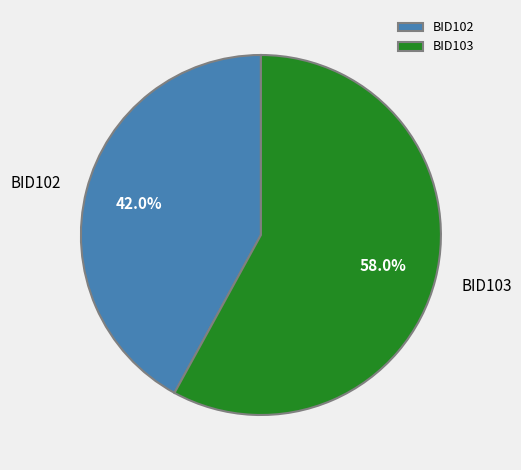

Rank the categories by value from lowest to highest.

BID102, BID103